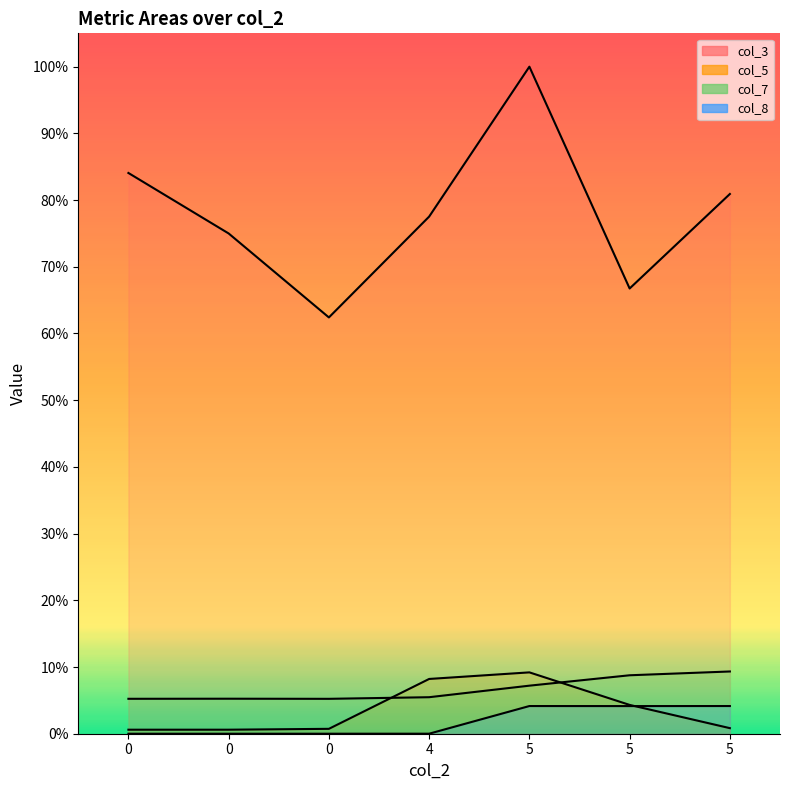

What is the minimum value for col_3 (line)?

0.6